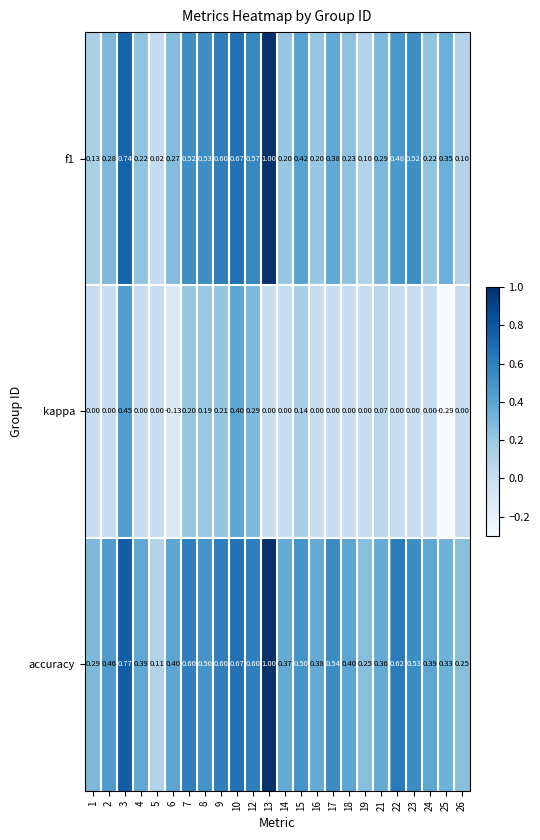

At which category is the sum across all series the highest?

13